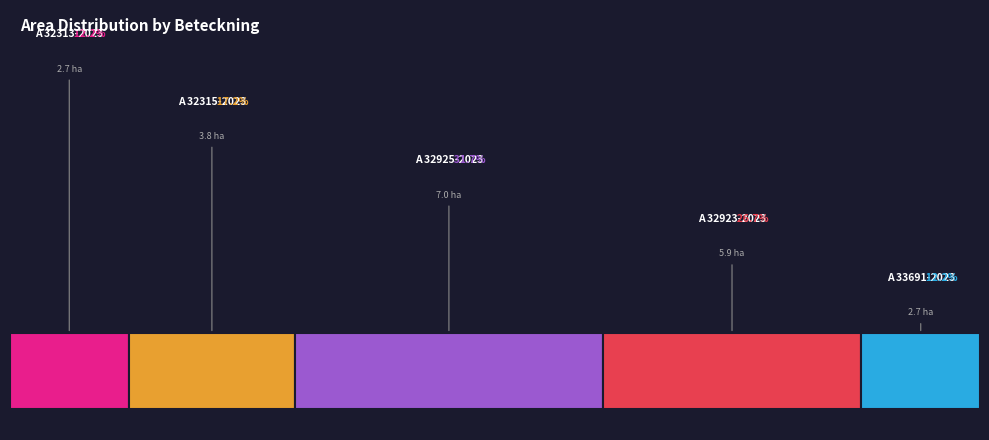

Is there a majority slice in this chart?

No